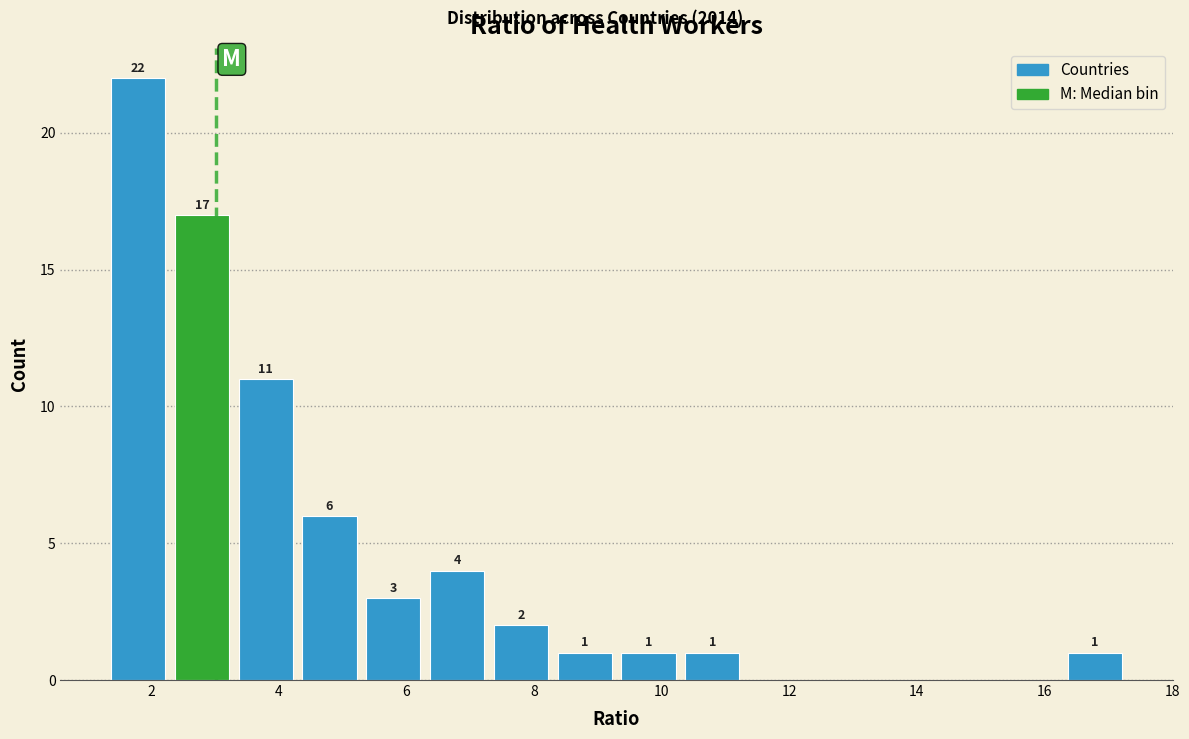

Over which range of the x-axis is the bar tallest?

1.4 to 2.2